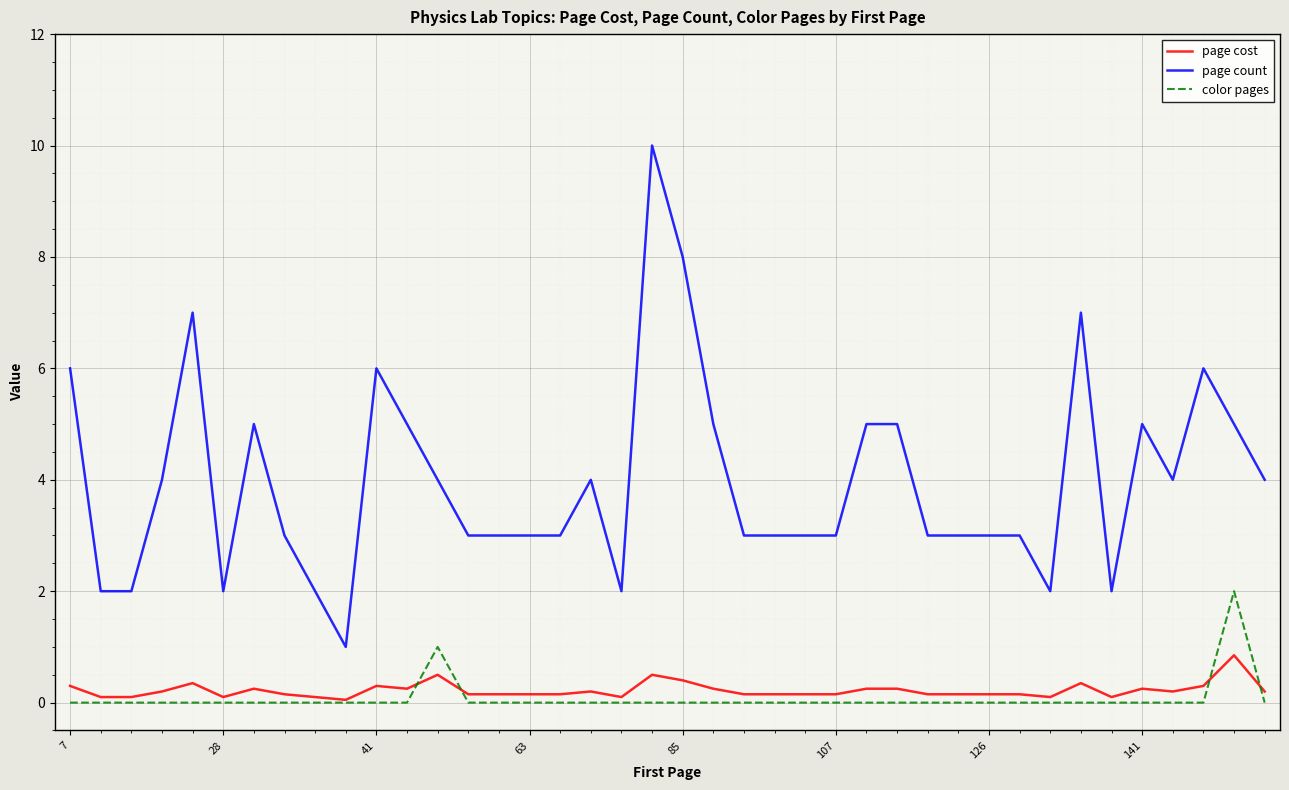

Which series has the largest total across all categories?

page count